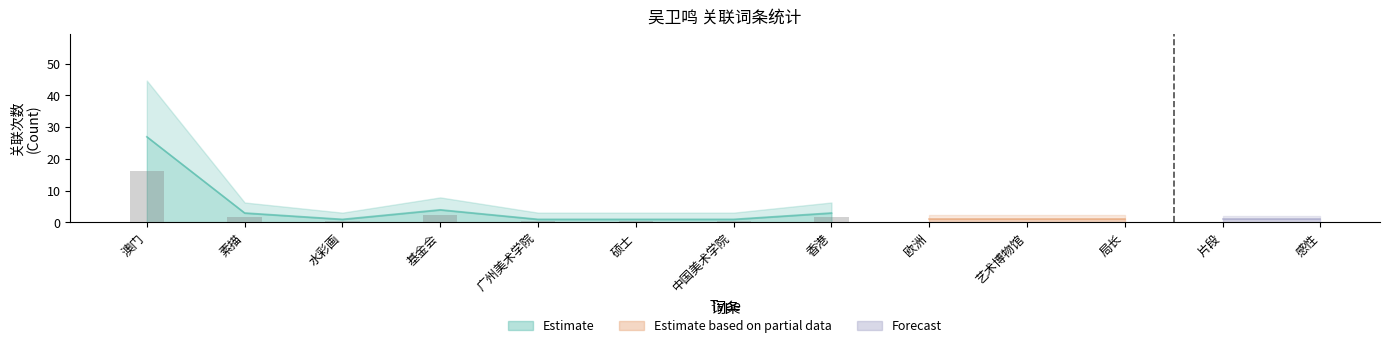

What is the minimum value shown in the chart?

1